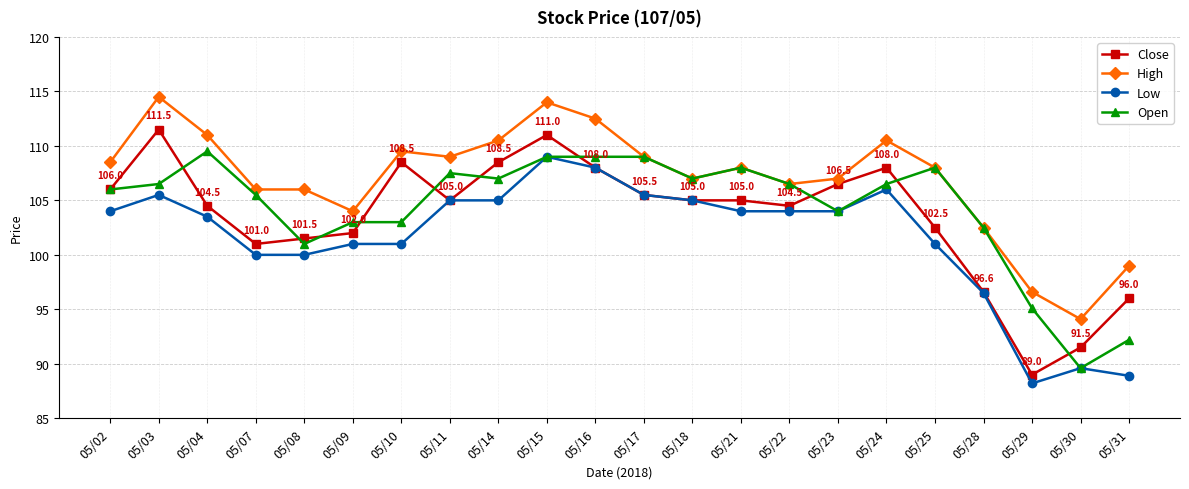

Between 05/18 and 05/28, which series saw the biggest shift?

Low